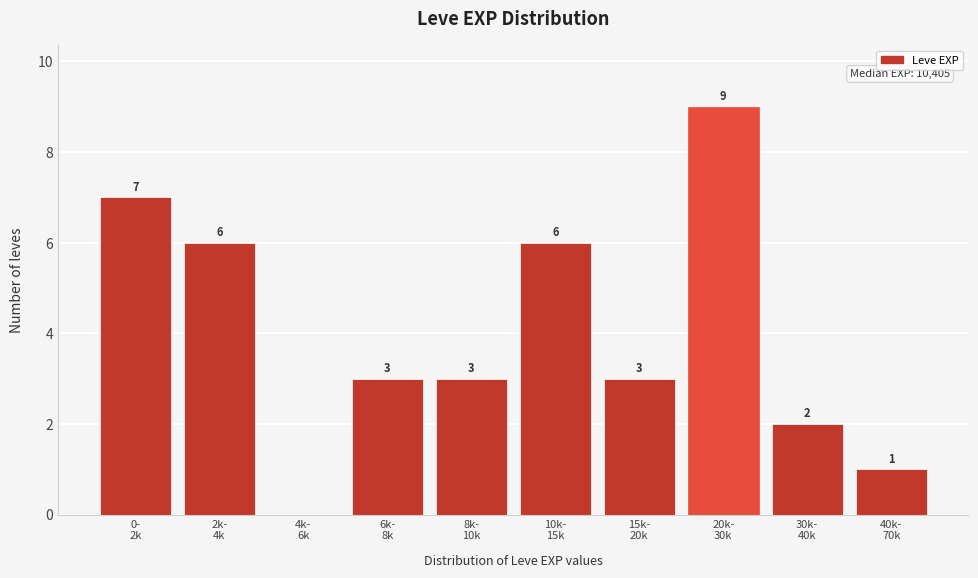

What is the sum of all values?

40